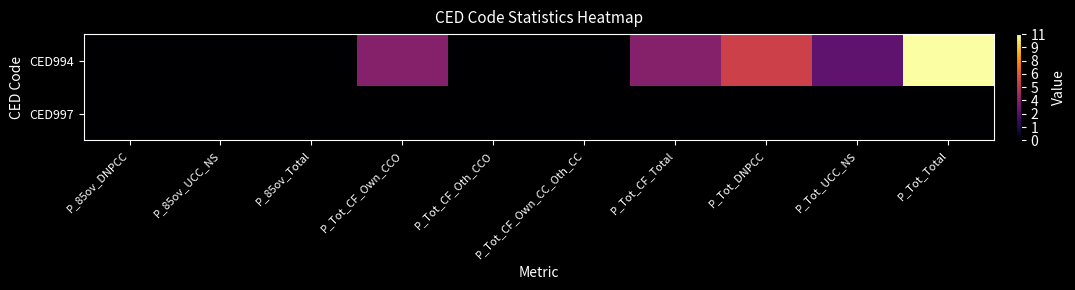

How many distinct data groups are displayed?

2